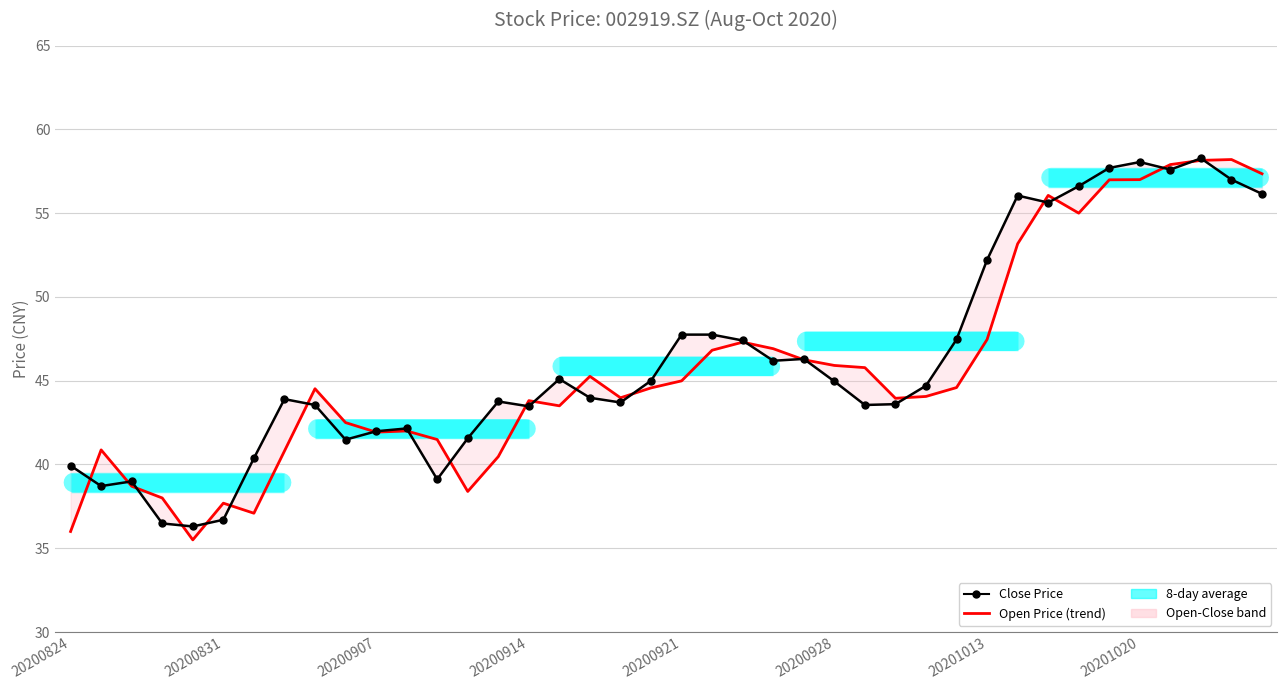

Read the Open Price (trend) value at 32.

56.1